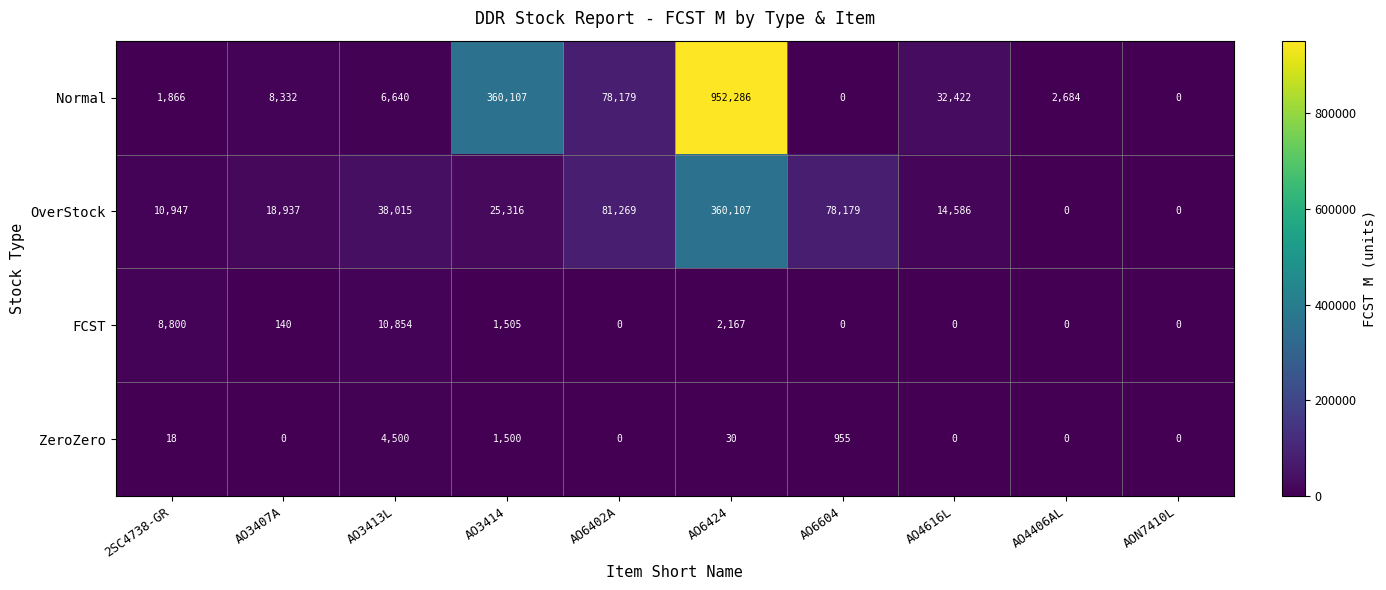

What value does the Normal series have at AO6402A?

78179